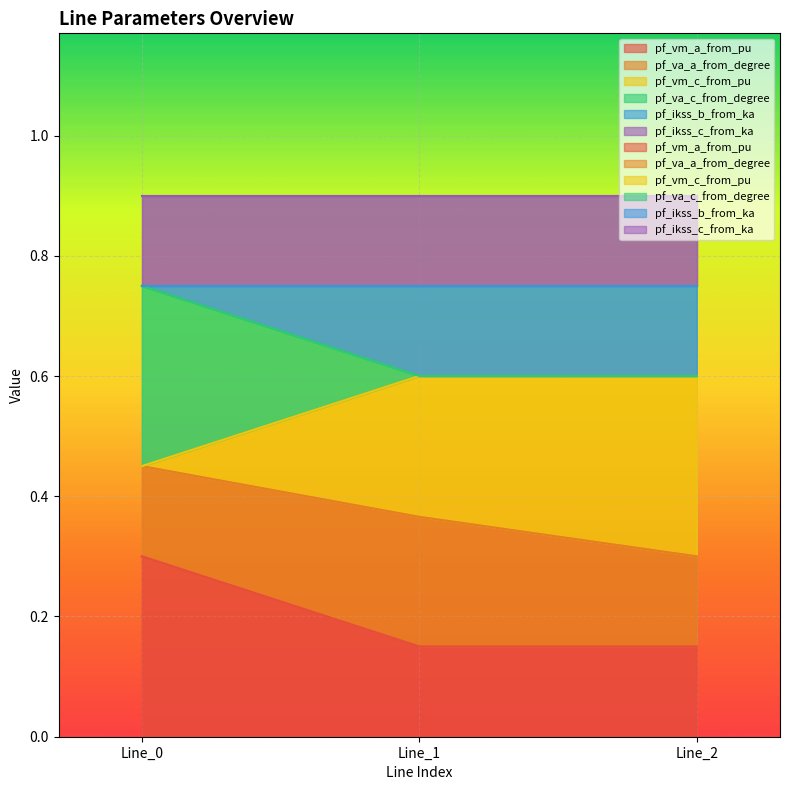

Read the pf_va_c_from_degree value at Line_2.

0.6